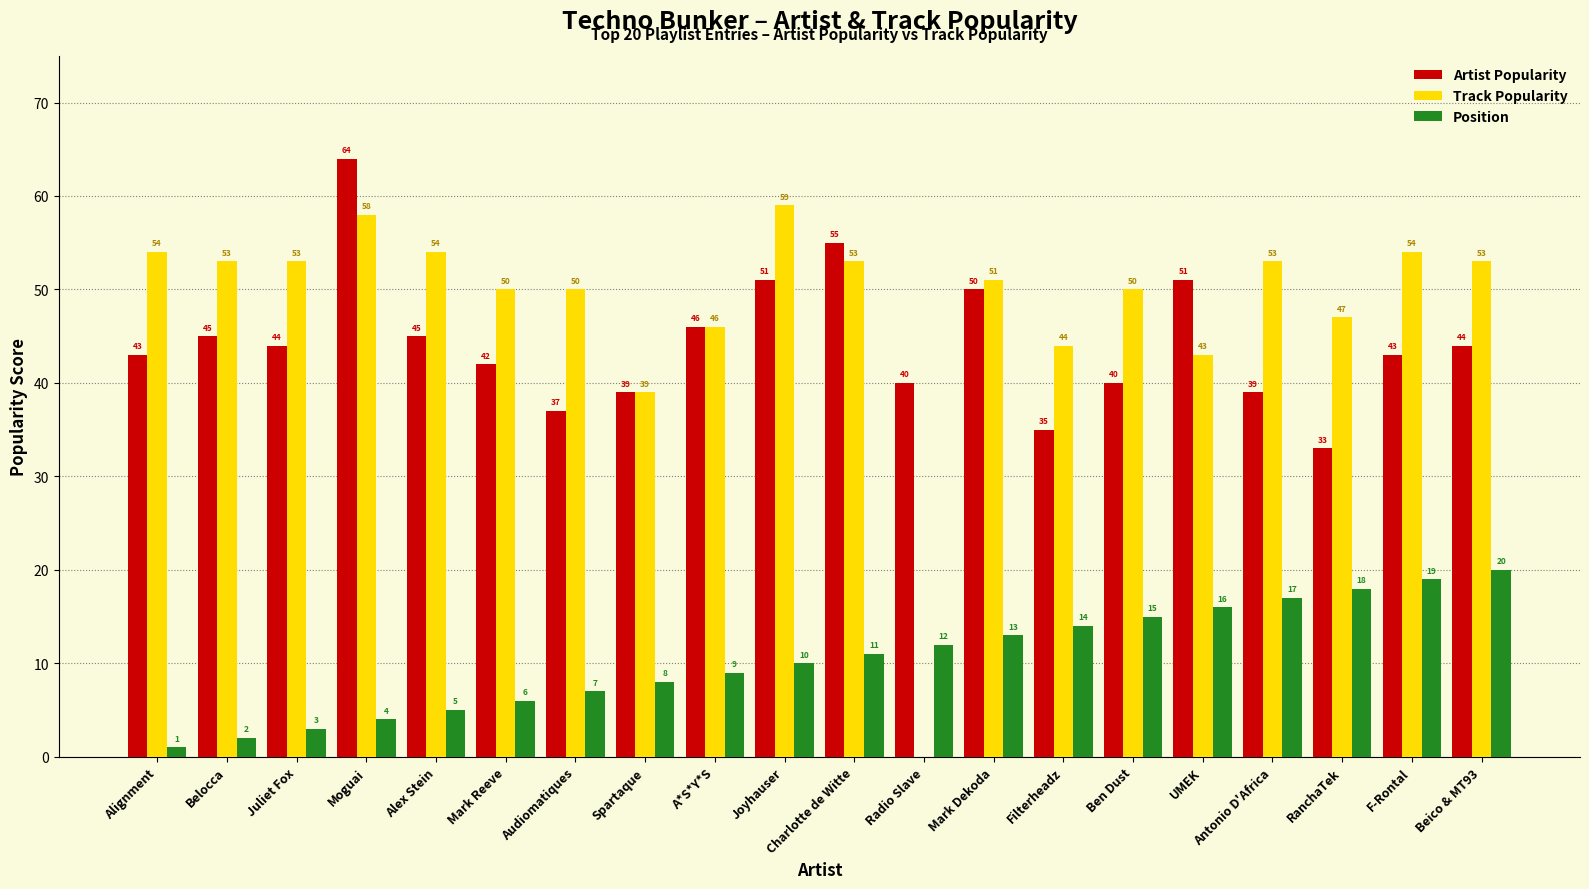

Are the bars grouped side by side (vs. stacked)?

Yes